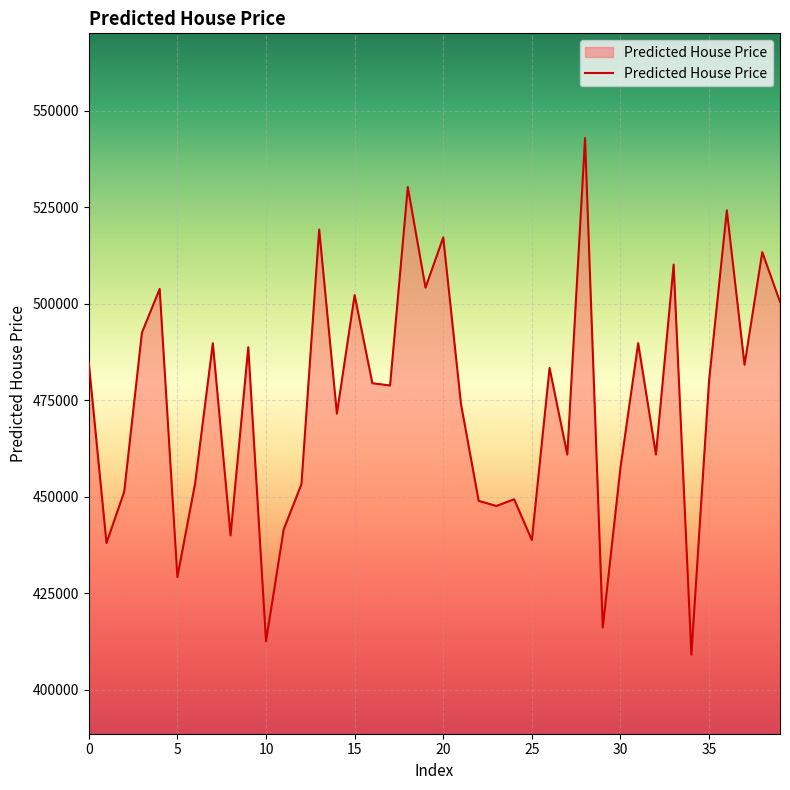

What is the difference between the maximum and minimum values?

133817